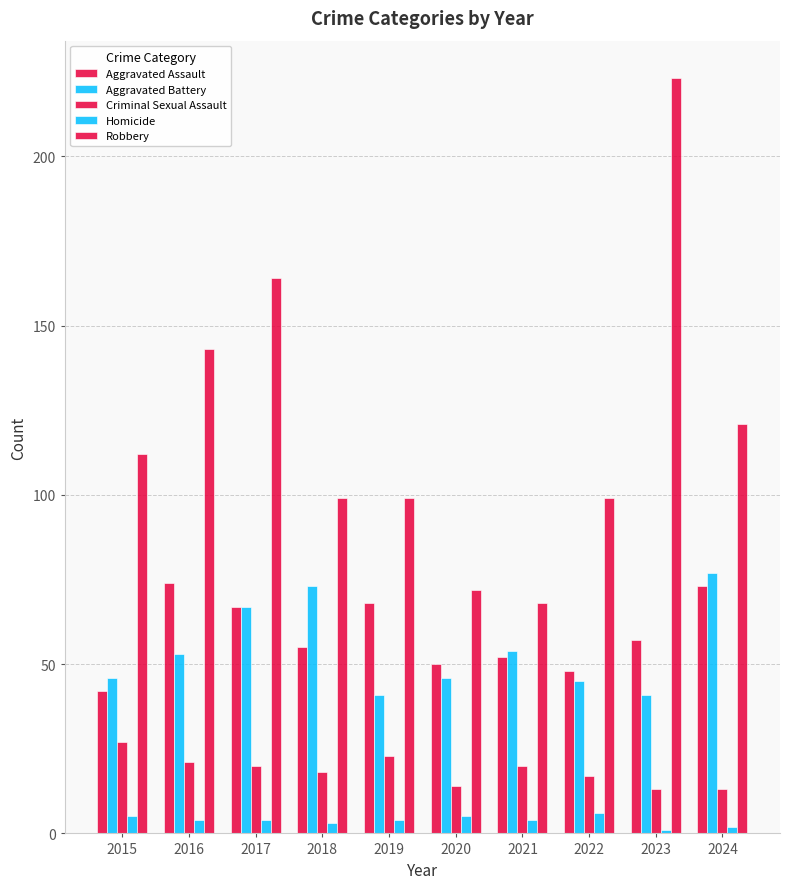

Rank the categories by Robbery value from lowest to highest.

2021, 2020, 2018, 2019, 2022, 2015, 2024, 2016, 2017, 2023